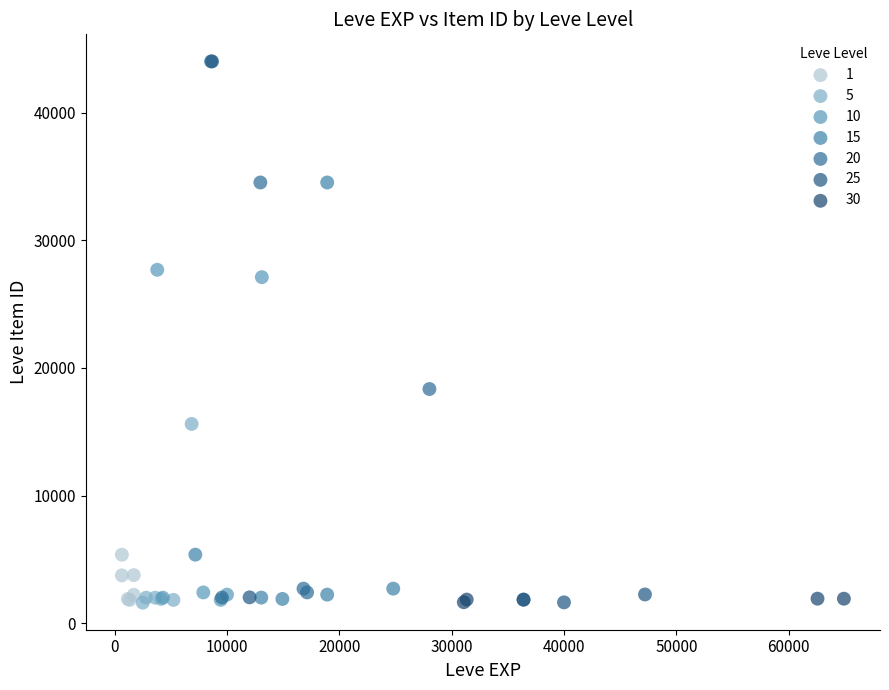

What are all the series names shown in the legend?

1, 5, 10, 15, 20, 25, 30